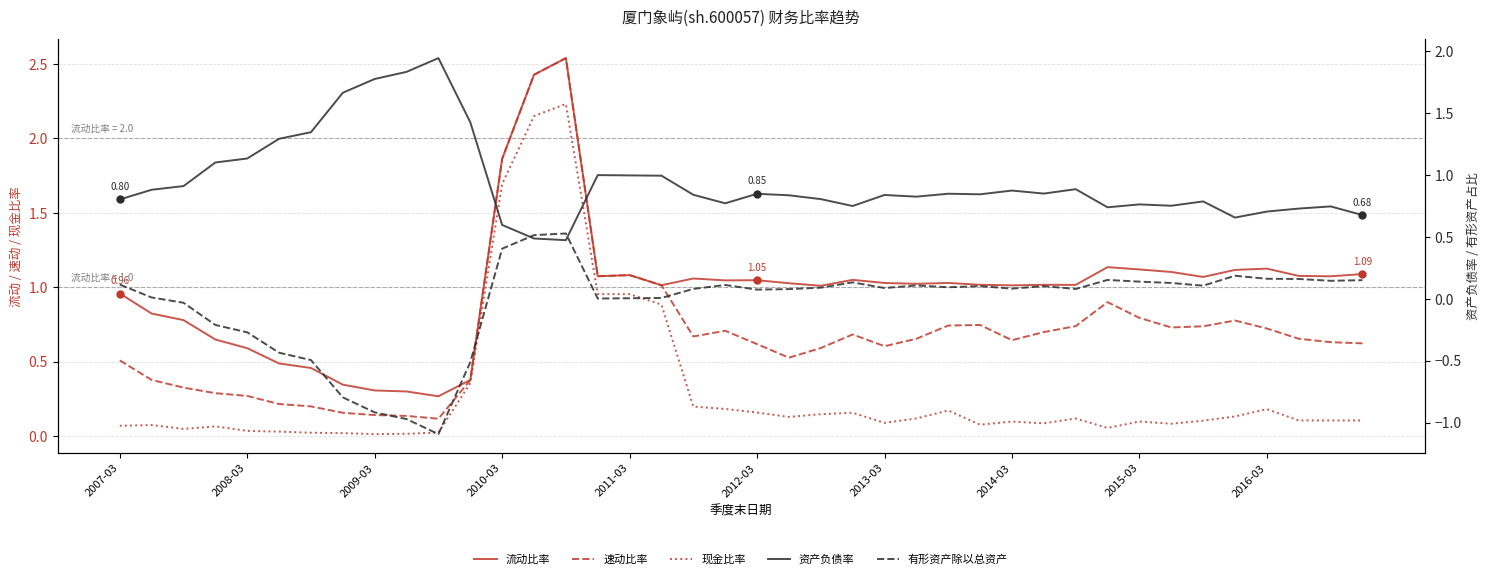

How many interior local peaks does the 有形资产除以总资产 series have?

8